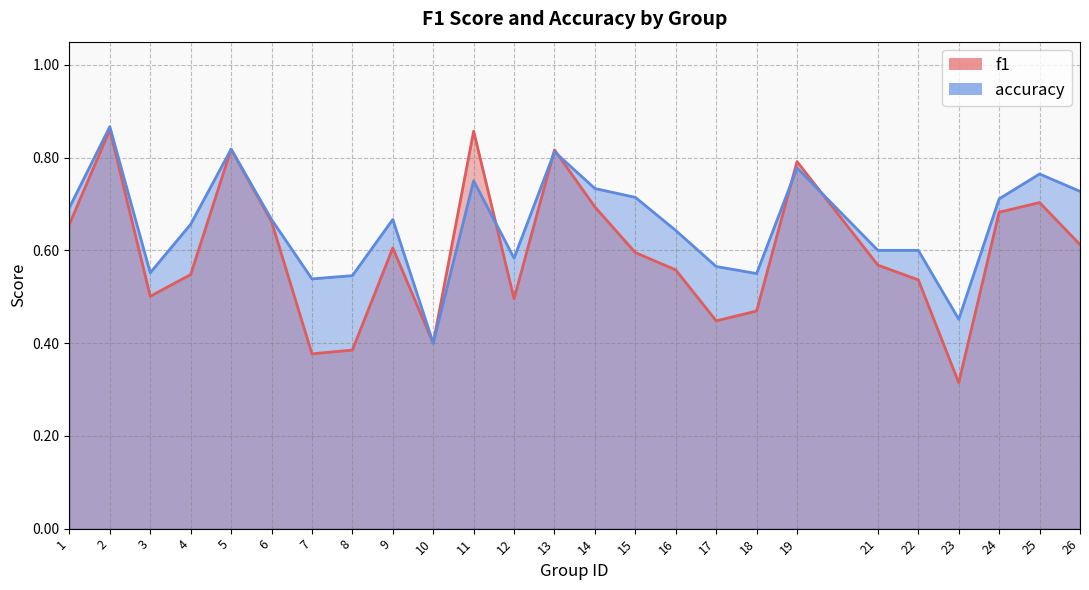

Reading right to left, what are all the values shown in this chart?

f1: 26=0.6	25=0.7	24=0.7	23=0.3	22=0.5	21=0.6	19=0.8	18=0.5	17=0.4	16=0.6	15=0.6	14=0.7	13=0.8	12=0.5	11=0.9	10=0.4	9=0.6	8=0.4	7=0.4	6=0.7	5=0.8	4=0.5	3=0.5	2=0.9	1=0.7
accuracy: 26=0.7	25=0.8	24=0.7	23=0.5	22=0.6	21=0.6	19=0.8	18=0.6	17=0.6	16=0.6	15=0.7	14=0.7	13=0.8	12=0.6	11=0.8	10=0.4	9=0.7	8=0.5	7=0.5	6=0.7	5=0.8	4=0.7	3=0.6	2=0.9	1=0.7